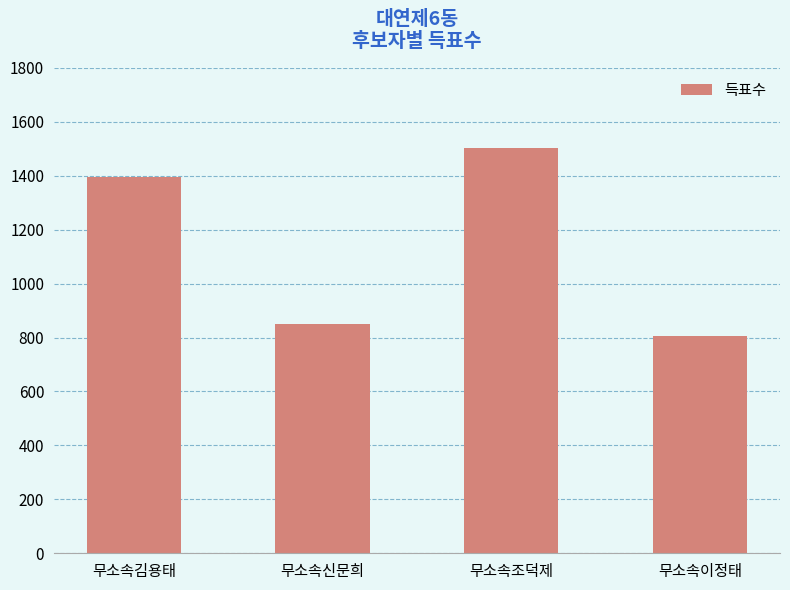

What is the smallest value displayed?

807